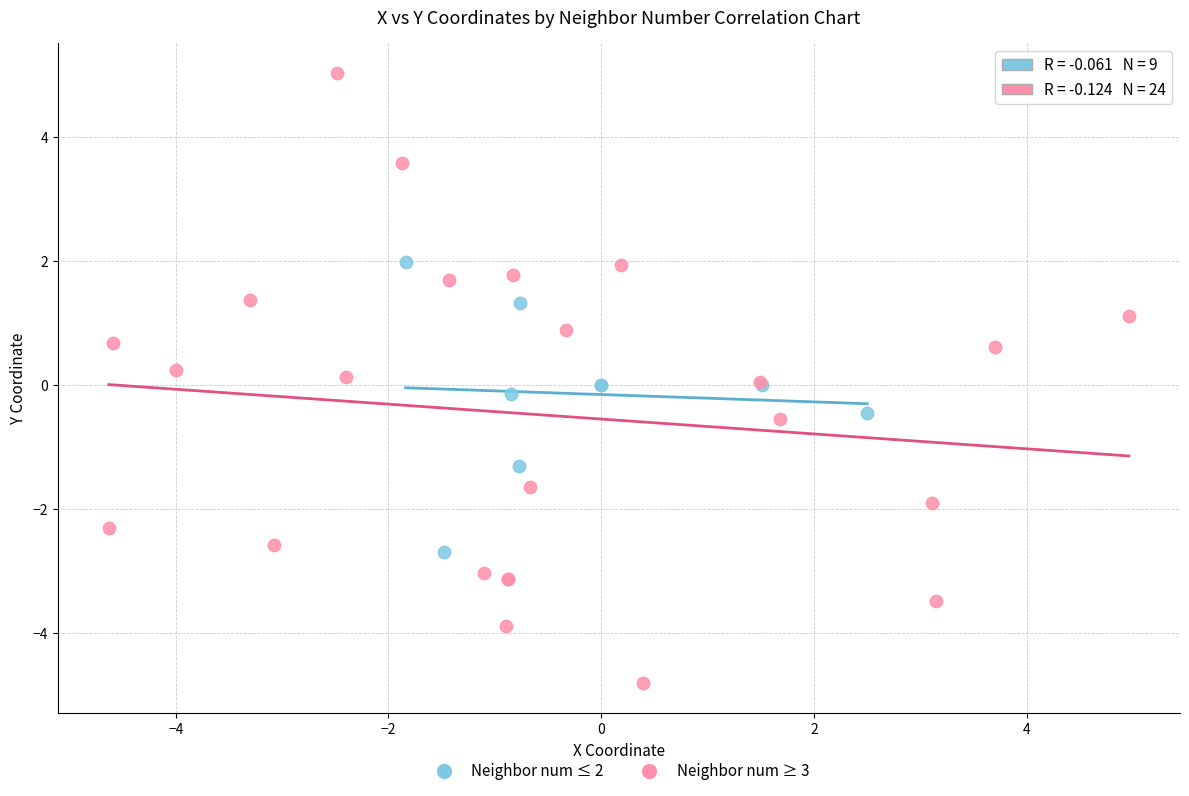

Which series contains the highest Y value?

Neighbor num ≥ 3